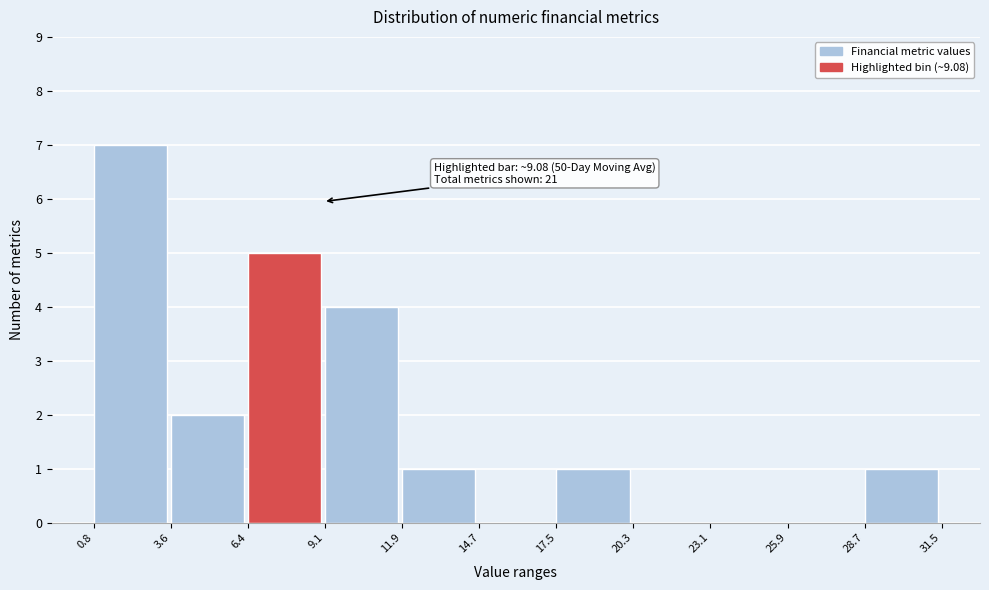

Over which range of the x-axis is the bar tallest?

0.8 to 3.6